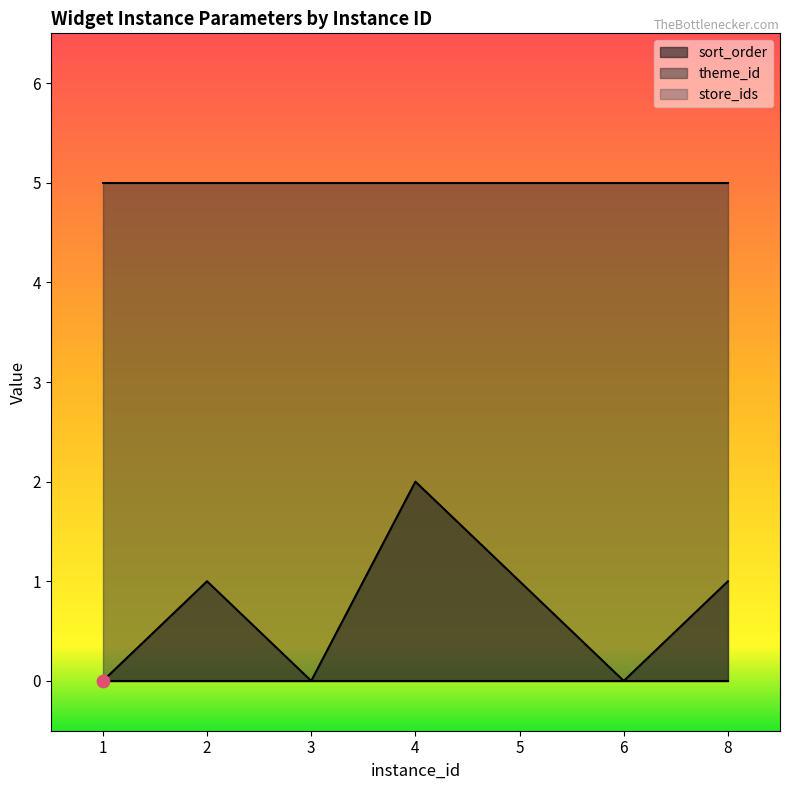

What is the total value across all series at 4?

7